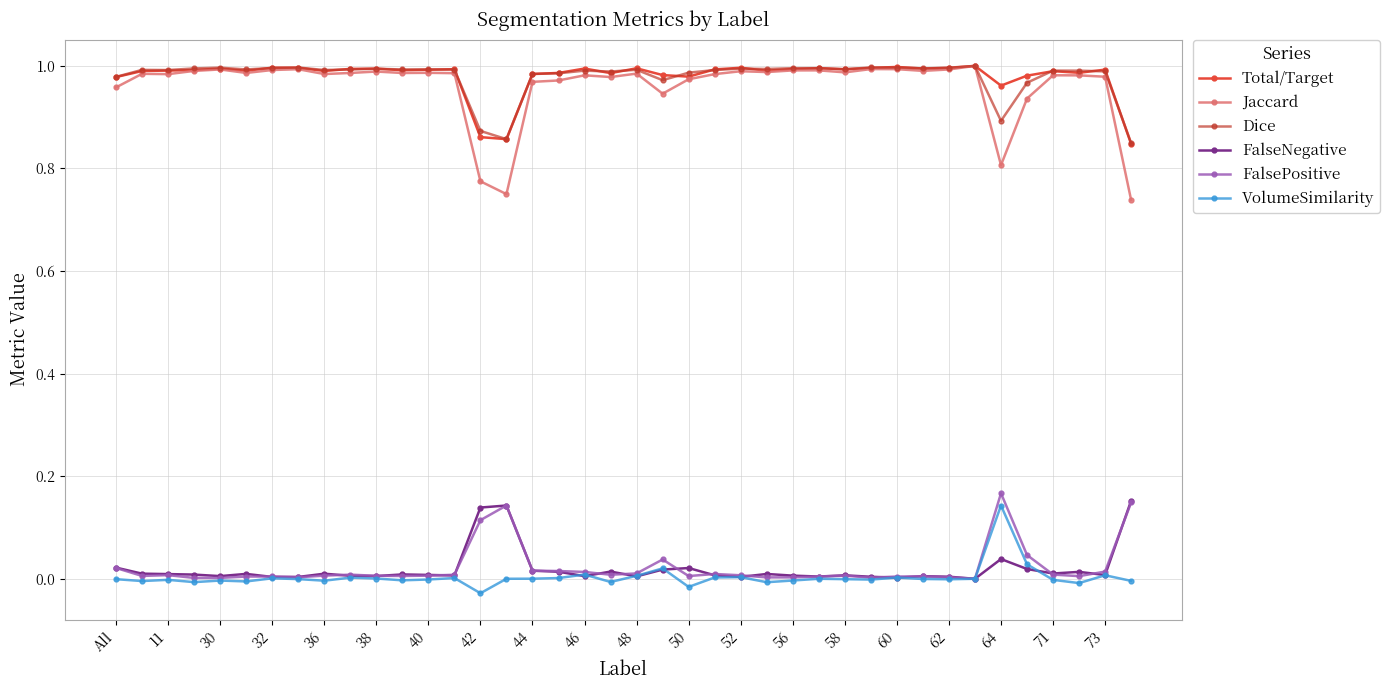

True or false: Total/Target and FalsePositive intersect in this chart.

False